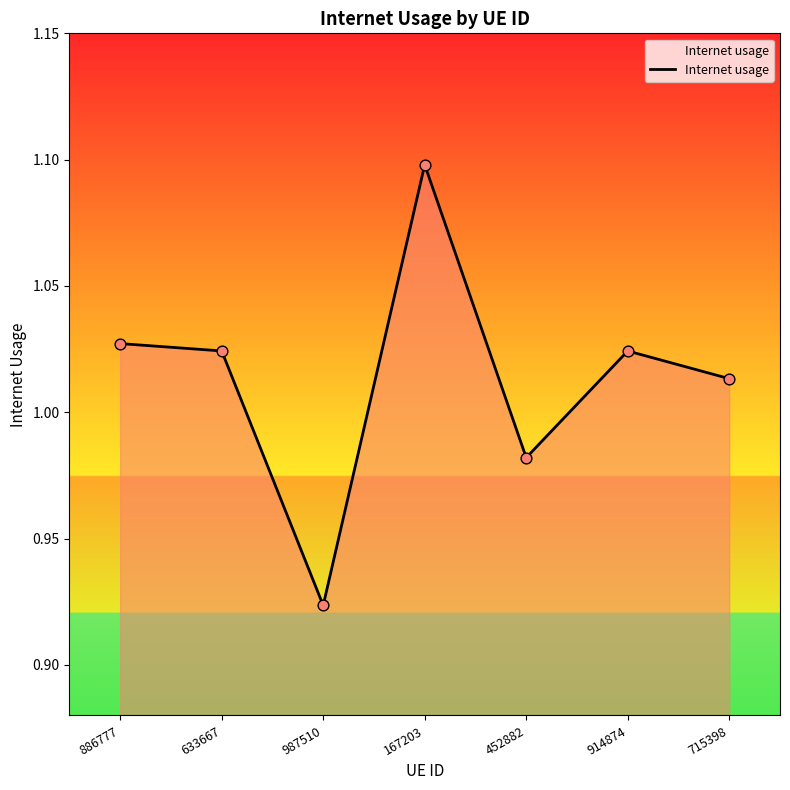

Between 167203 and 715398, which is larger?

167203